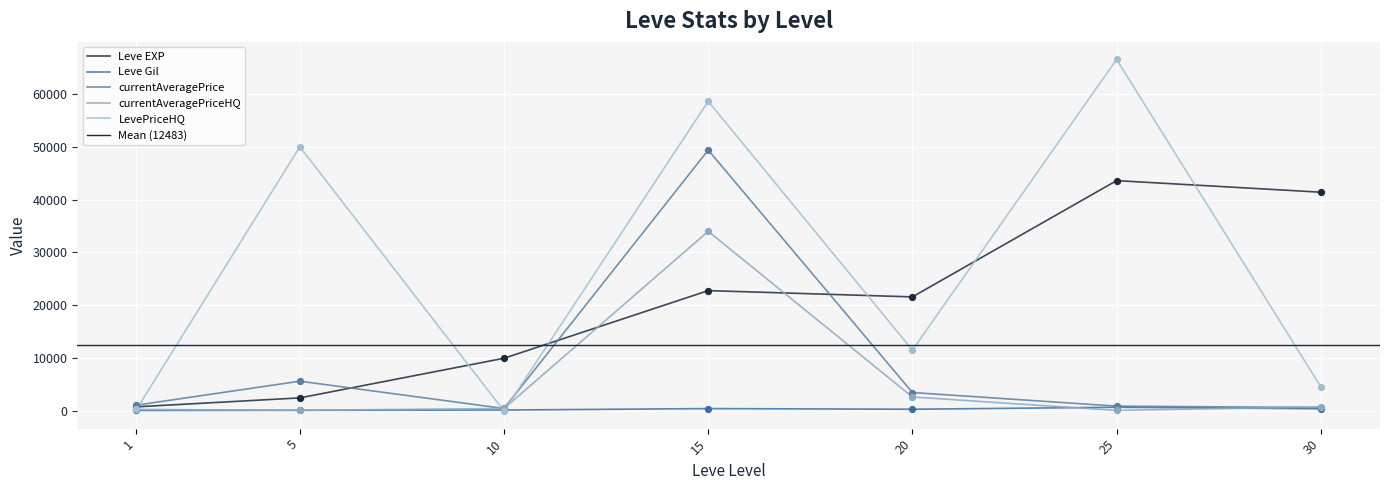

At how many categories does at least one series exceed 61125?

1